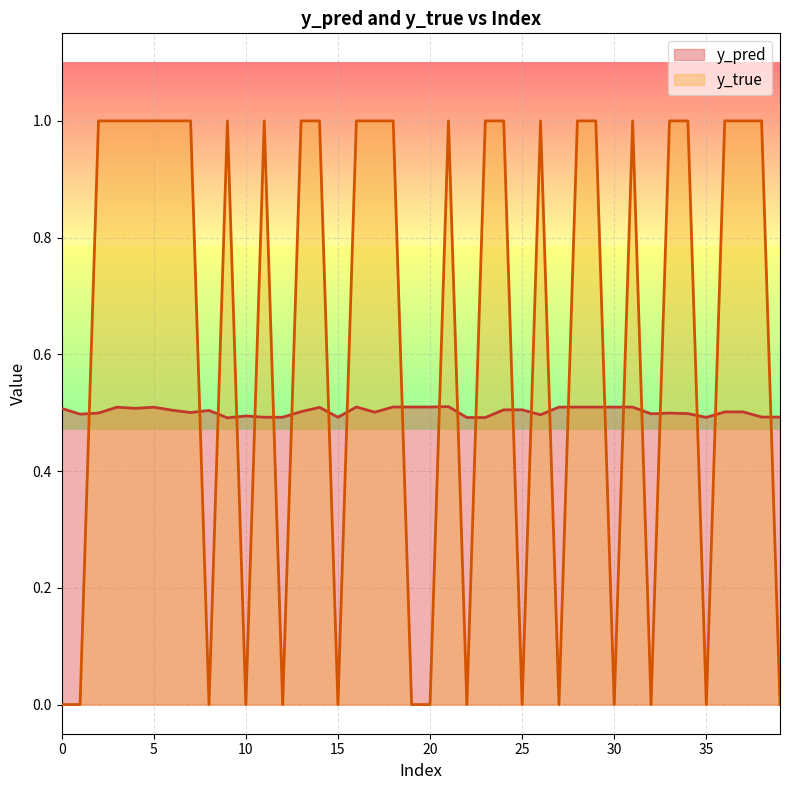

What is the average value of the y_true series?

0.6